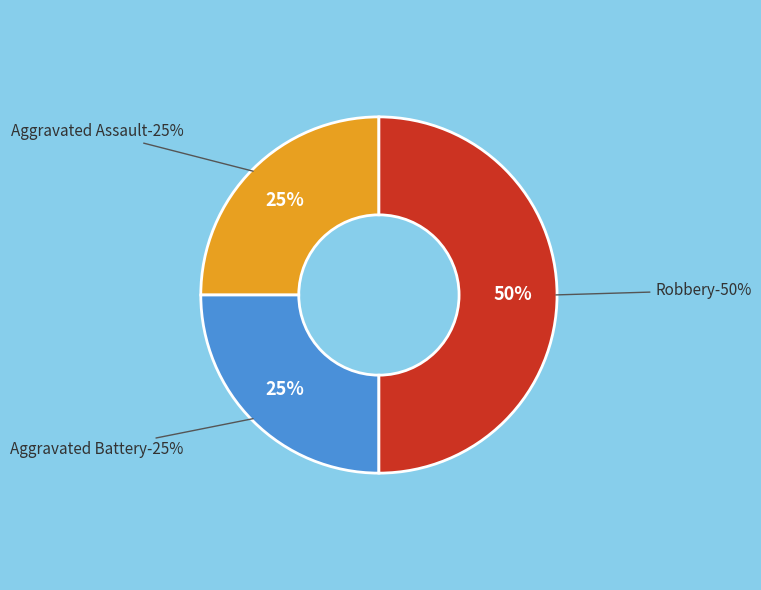

Rank the categories by value from lowest to highest.

Aggravated Assault, Aggravated Battery, Robbery